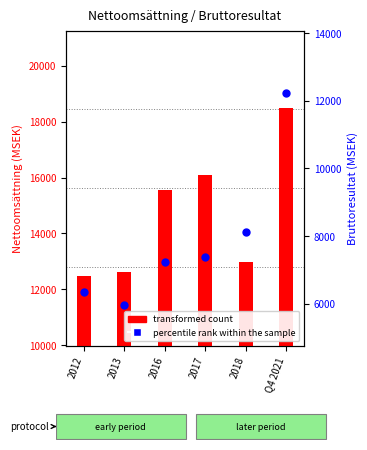

Is the value of transformed count at 2018 greater than the value of percentile rank within the sample at 2012?

Yes